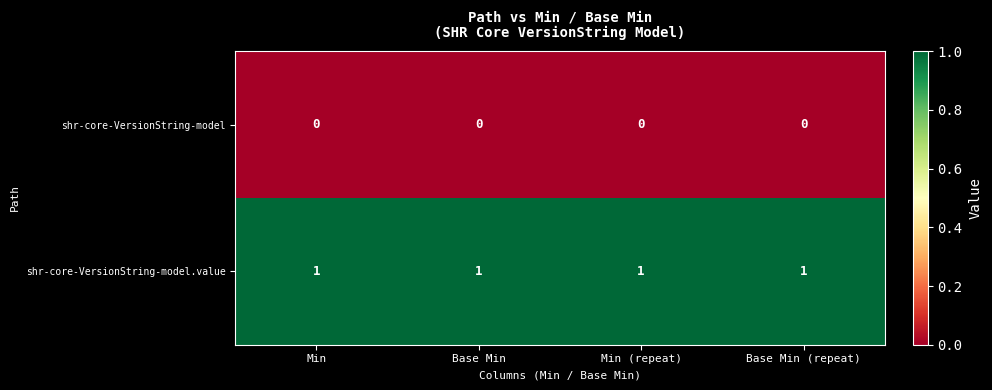

The value of shr-core-VersionString-model.value at Base Min is 0. True or false?

False